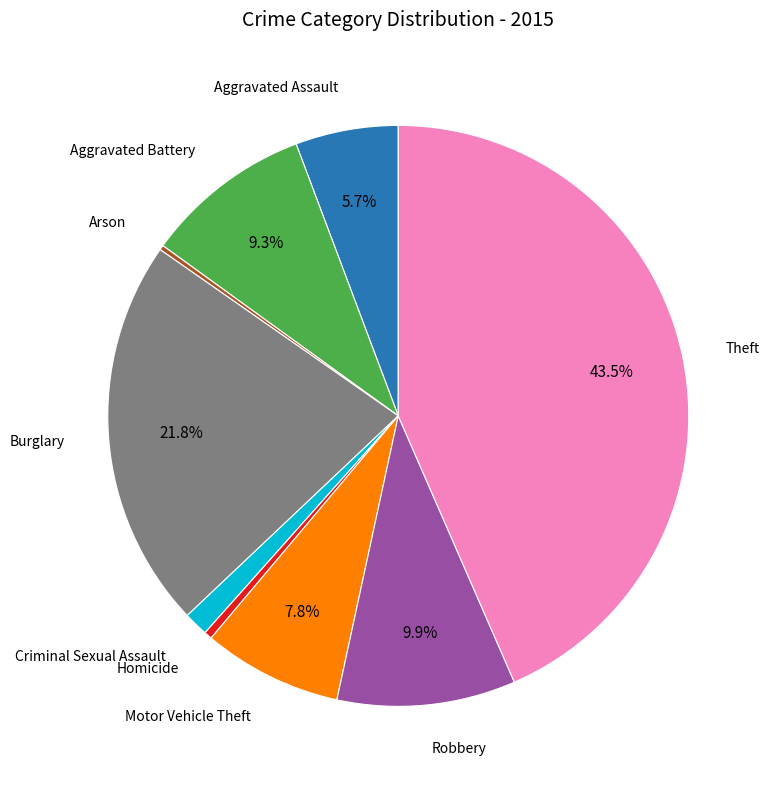

Is there a majority slice in this chart?

No